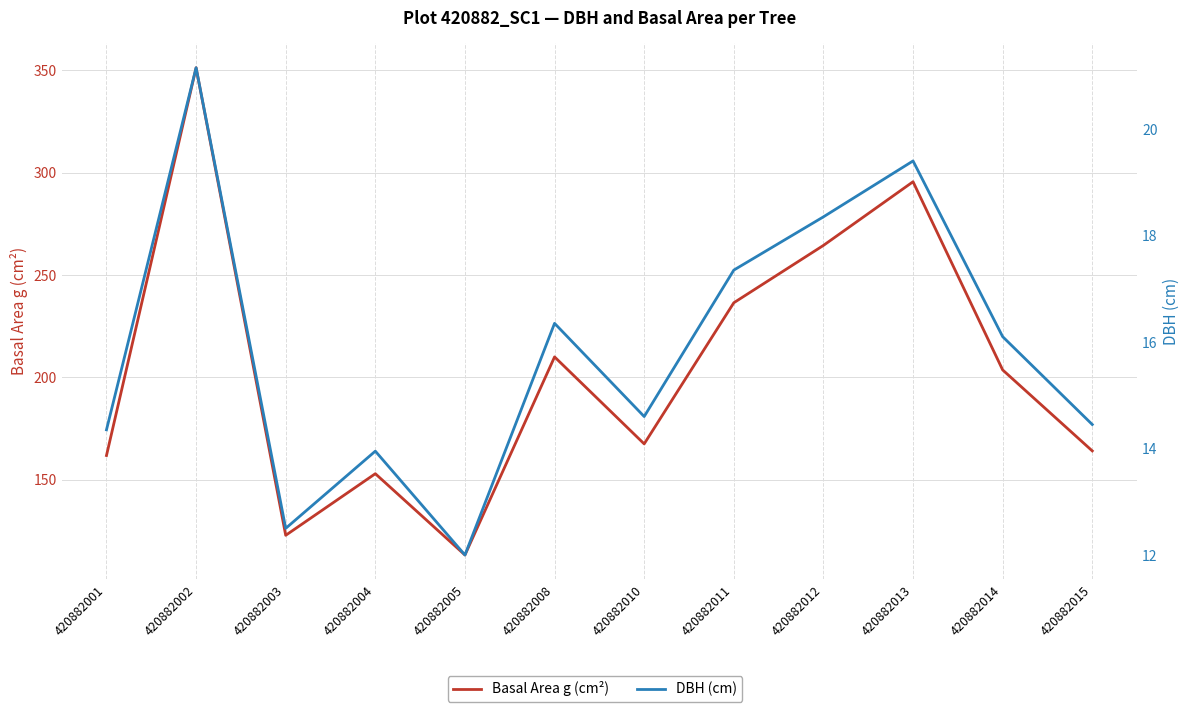

Which series has the largest total across all categories?

Basal Area g (cm²)